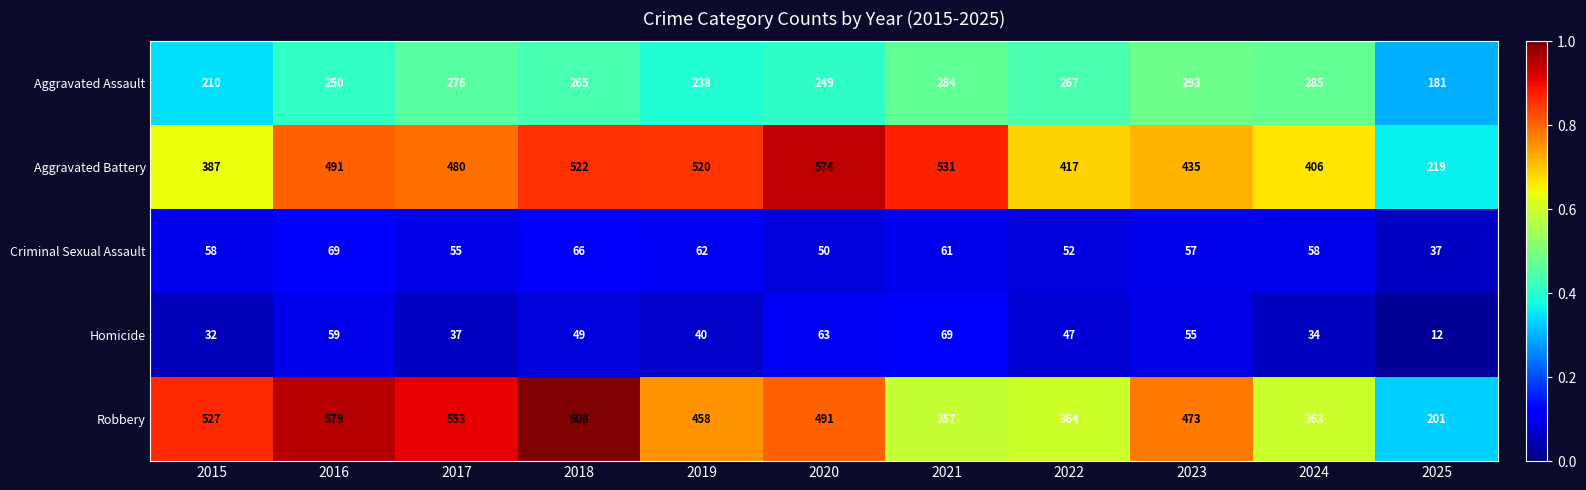

Which series has the largest total across all categories?

Aggravated Battery